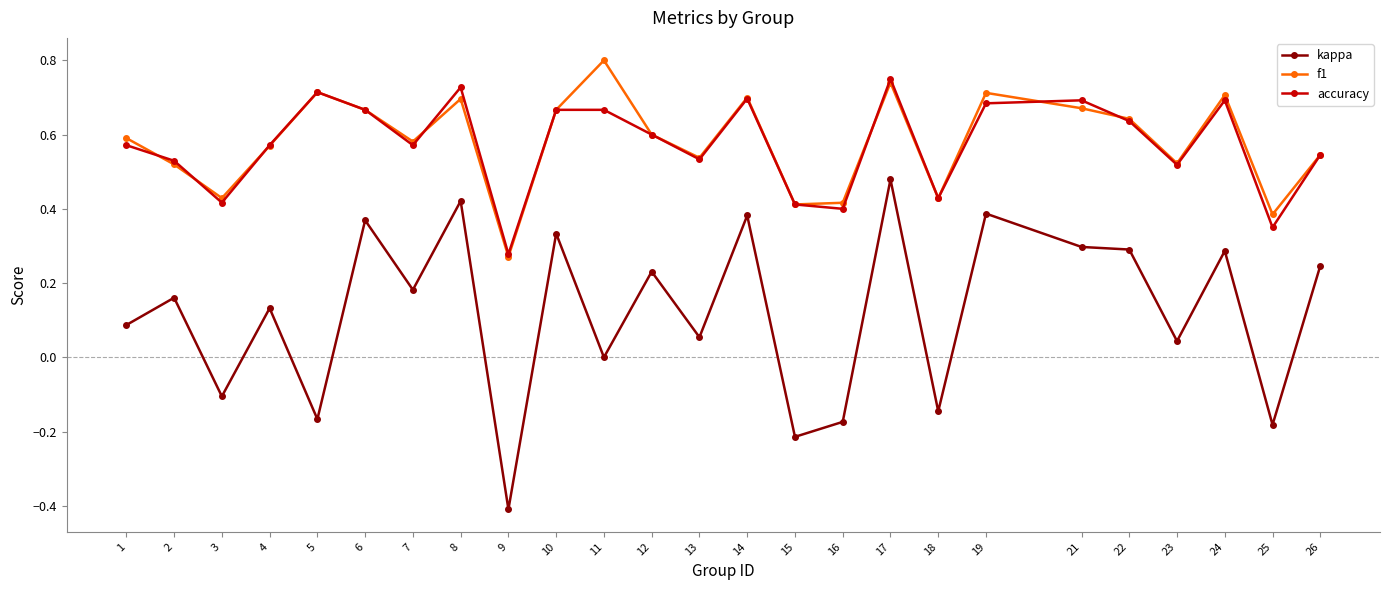

Which series has the largest range (max minus min)?

kappa